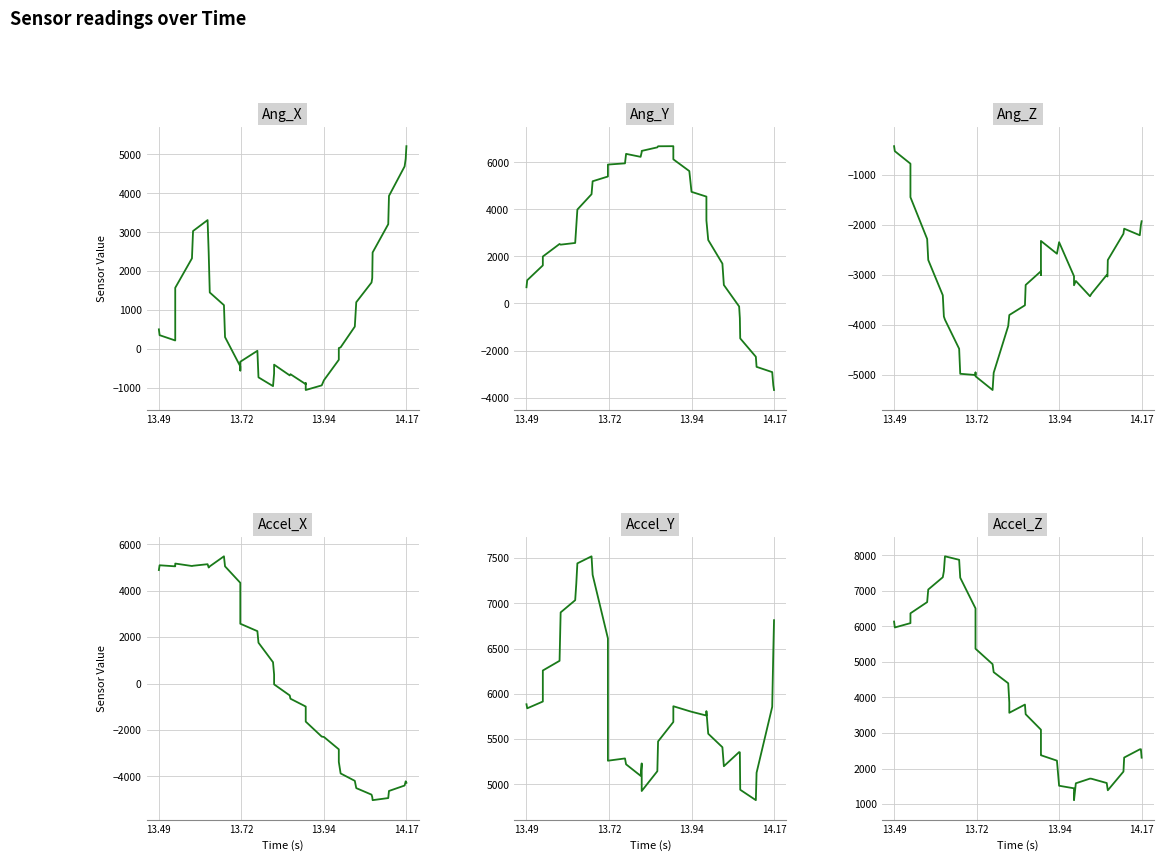

Reading right to left, what are all the values shown in this chart?

Ang_X: 5209	4884	4689	3932	3206	2479	1823	1708	1202	576	44	25	-276	-802	-933	-1052	-877	-902	-646	-677	-401	-626	-952	-727	-45	-326	-551	-446	306	1127	1452	2485	3311	3030	2329	1572	901	220	356	506
Ang_Y: -3673	-3471	-2913	-2690	-2262	-1482	-621	-126	785	1692	2695	3527	4538	4740	5621	6121	6553	6679	6675	6629	6478	6427	6226	6352	5949	5898	5437	5391	5189	4639	3988	3279	2570	2498	2527	1994	1923	1617	987	689
Ang_Z: -1929	-2004	-2210	-2079	-2180	-2706	-3037	-3006	-3382	-3432	-3126	-3212	-3031	-2349	-2580	-2324	-3006	-2931	-3206	-3613	-3808	-3808	-4028	-4965	-5310	-5035	-4960	-5010	-4985	-4484	-3902	-3838	-3412	-2706	-2285	-1448	-1228	-777	-526	-426
Accel_X: -4275	-4212	-4394	-4628	-4934	-5024	-4888	-4786	-4505	-4191	-3873	-3376	-2833	-2300	-2285	-1640	-991	-989	-653	-511	-35	389	920	1761	2259	2579	3465	4341	5051	5484	5051	5001	5144	5077	5066	5172	5086	5052	5098	4892
Accel_Y: 6813	6458	5855	5127	4824	4939	5352	5355	5199	5409	5558	5808	5759	5801	5808	5862	5759	5688	5473	5144	4925	5230	5093	5220	5285	5260	5538	6612	7314	7519	7441	7215	7034	6899	6364	6257	5991	5914	5839	5884
Accel_Z: 2306	2545	2541	2310	1915	1390	1453	1594	1714	1718	1586	1112	1445	1517	2223	2375	2402	3093	3528	3800	3569	3856	4399	4711	4936	5370	5807	6505	7367	7871	7969	7552	7380	7035	6681	6366	6228	6090	5968	6134